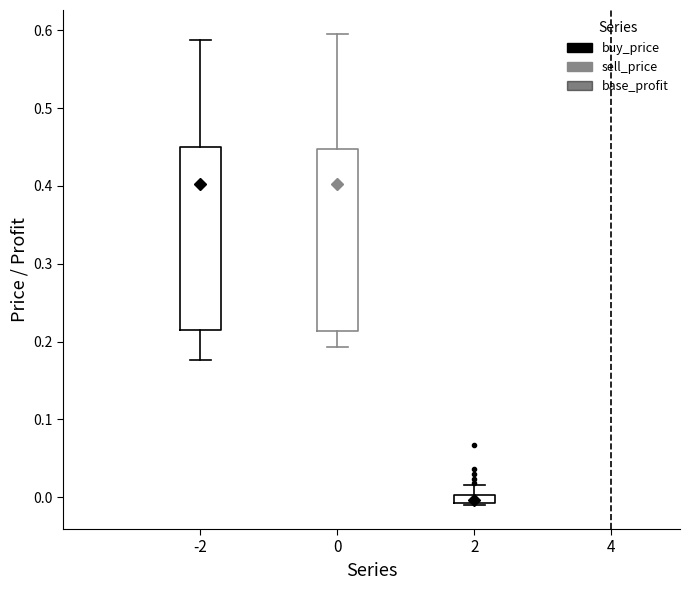

Where does the lower whisker of the box at x = 0 end on the y-axis? The values are not printed on the chart, so give them approximately, as read against the axis.

0.19